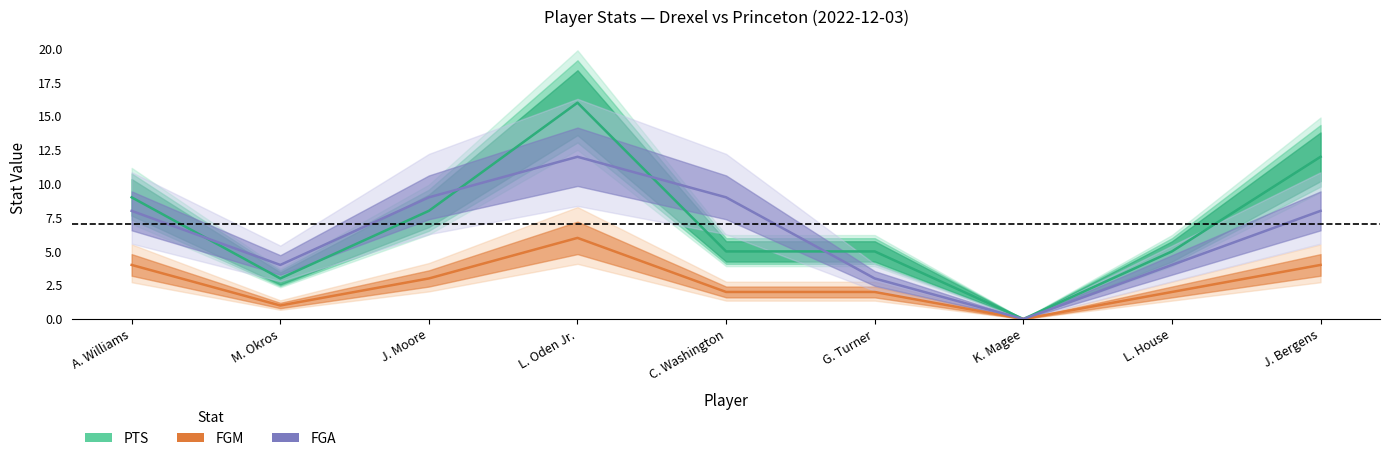

True or false: PTS and FGA intersect in this chart.

True